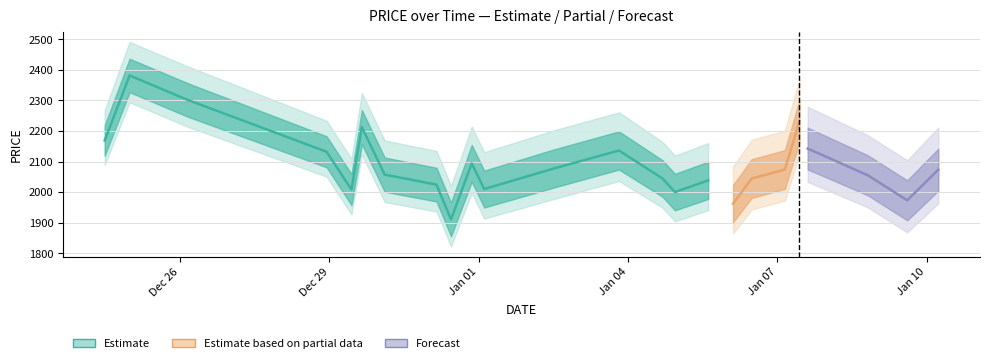

True or false: PRICE has more than 2 points higher than both neighbors.

True